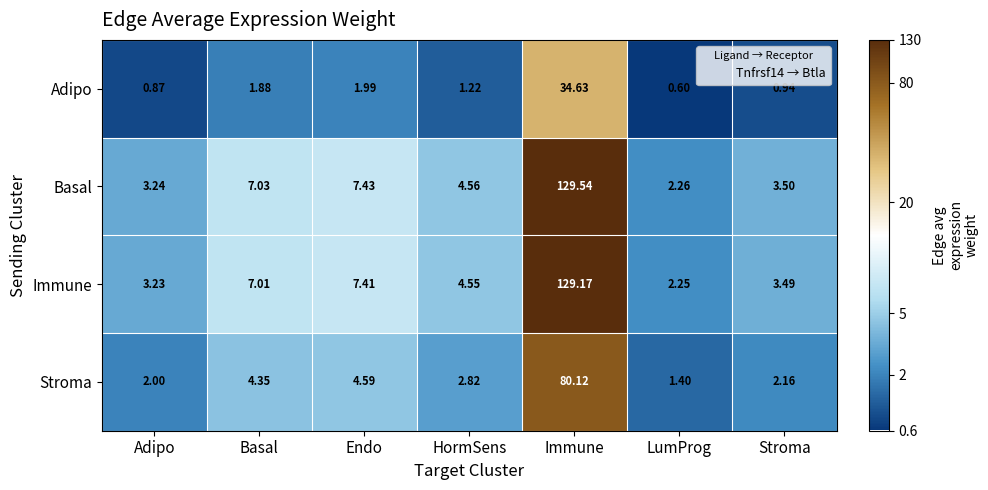

What is the minimum value shown in the chart?

0.6